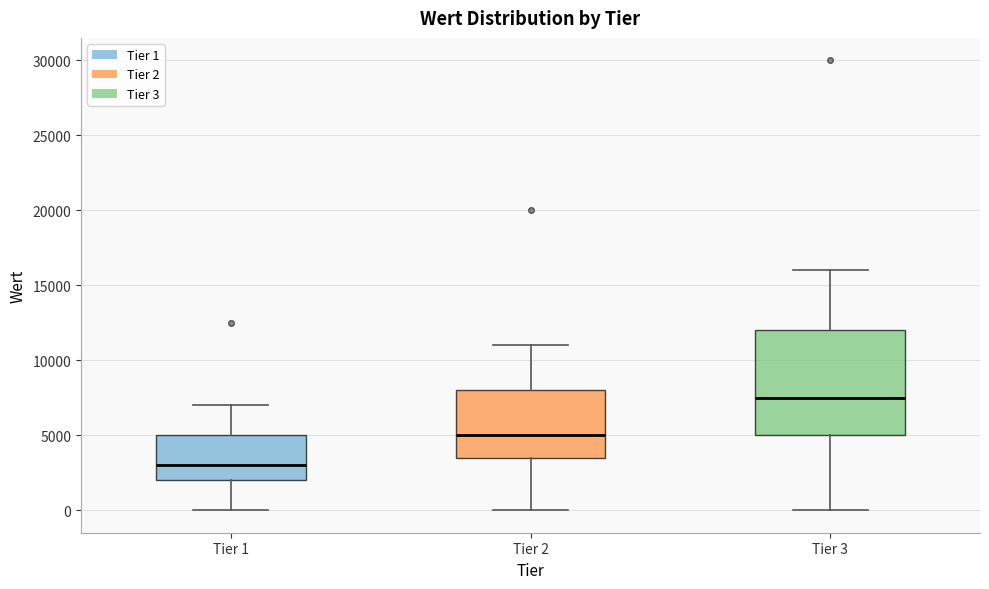

Comparing the boxes themselves (not the whiskers), which one is the tallest?

Tier 3